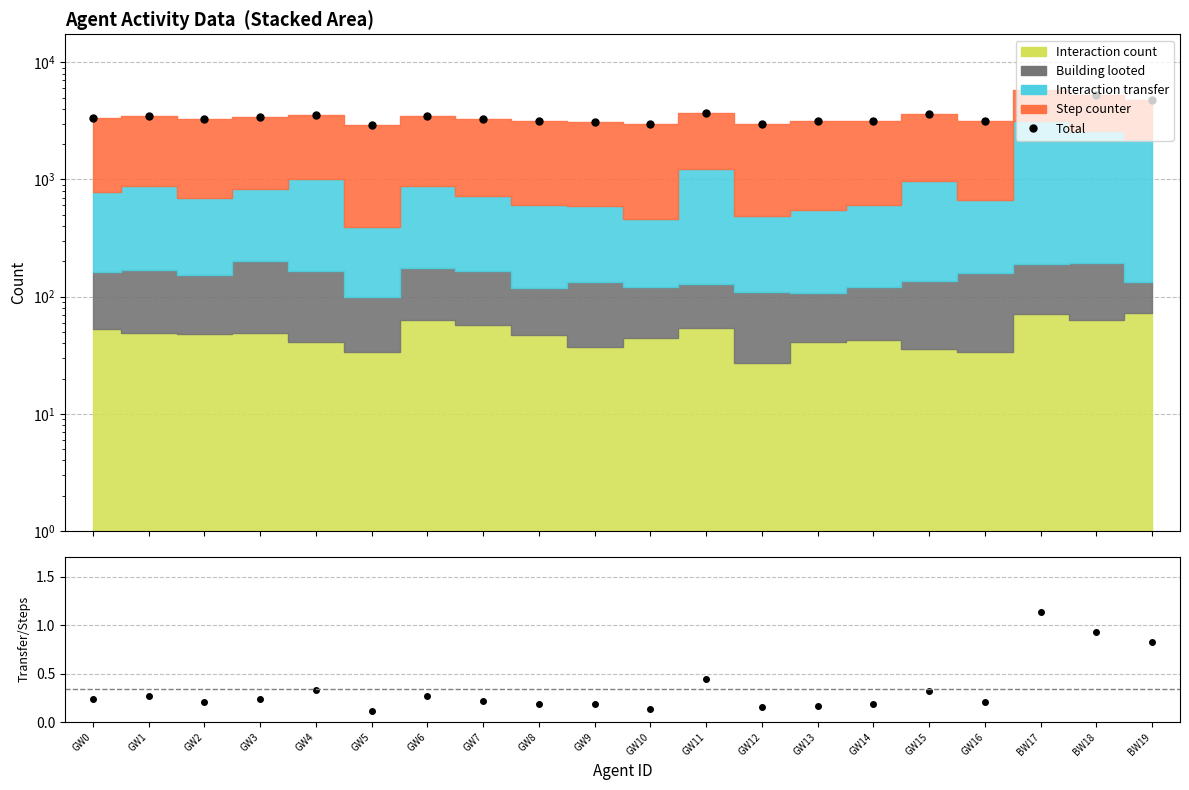

How many categories are shown in the chart?

20